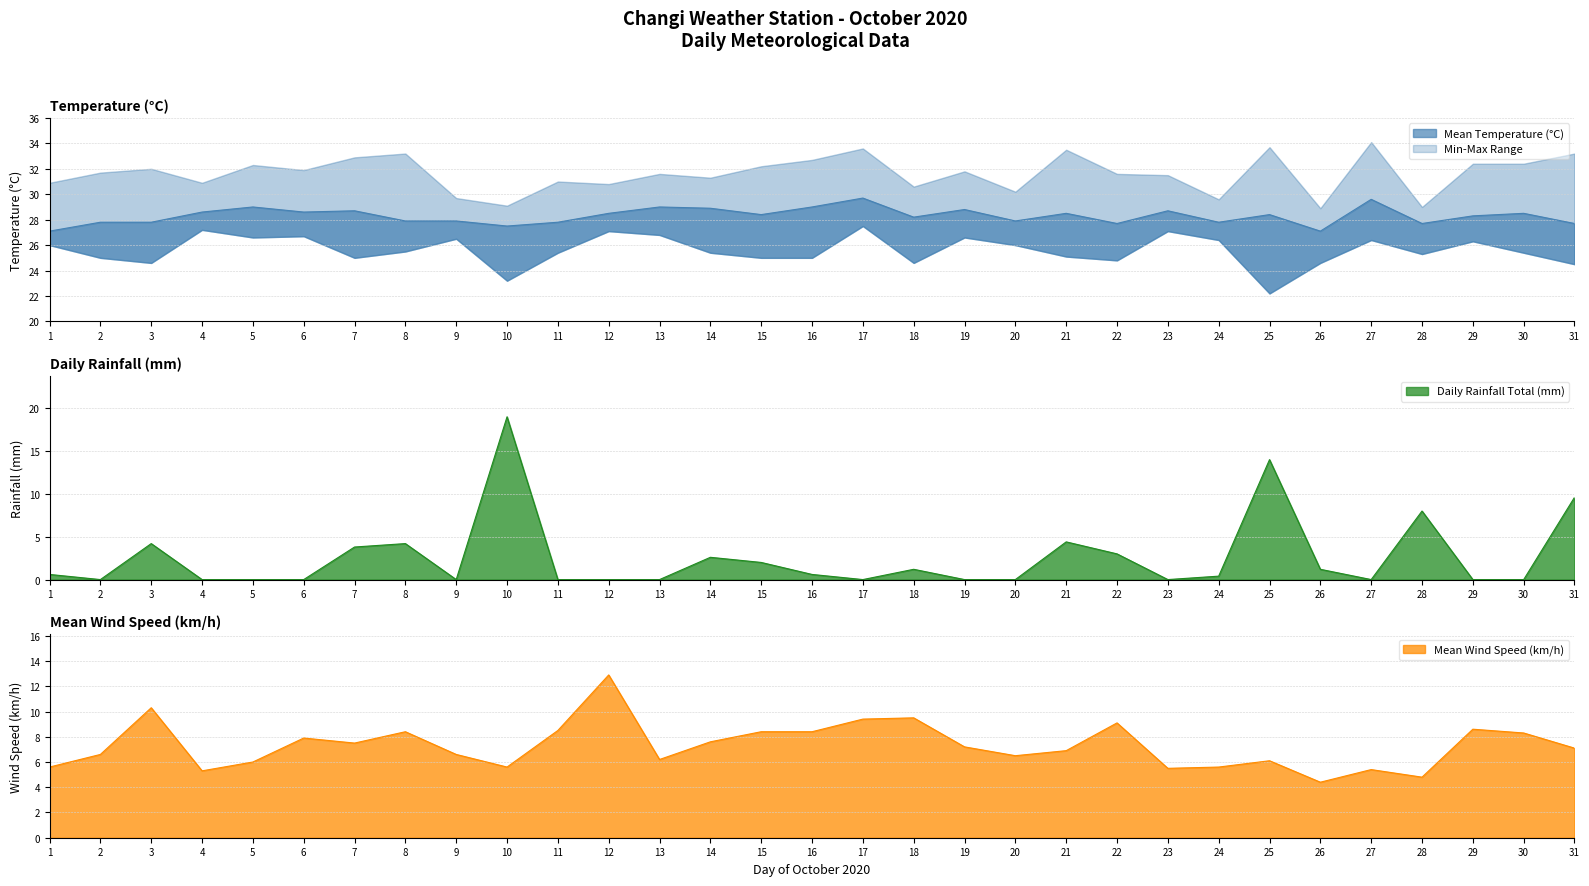

True or false: Daily Rainfall Total (mm) and Mean Temperature (°C) cross at least once.

False